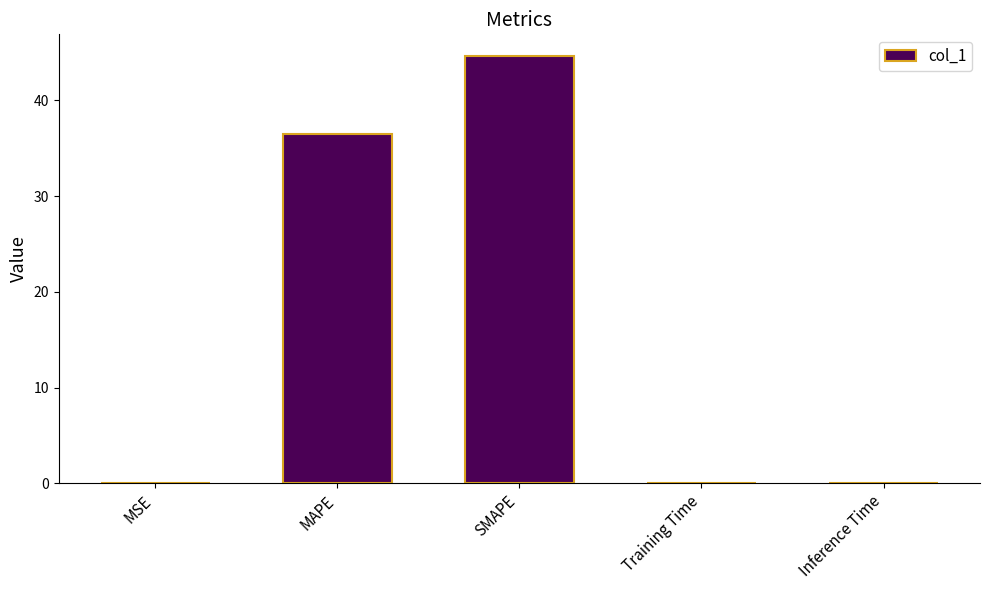

What is the sum of all values?

81.2